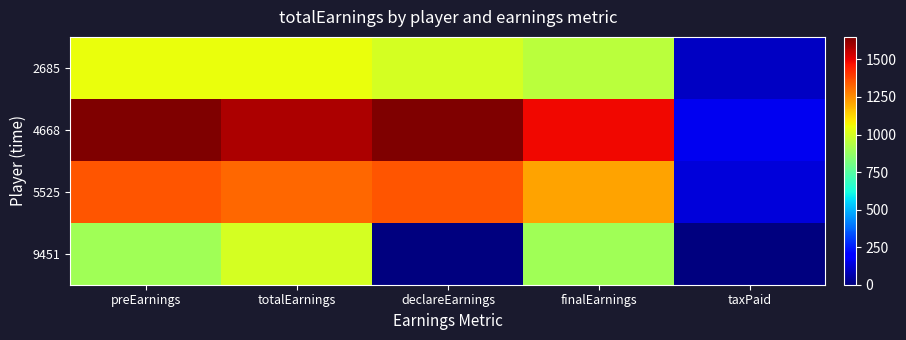

At which category does the chart reach its peak across all series?

preEarnings